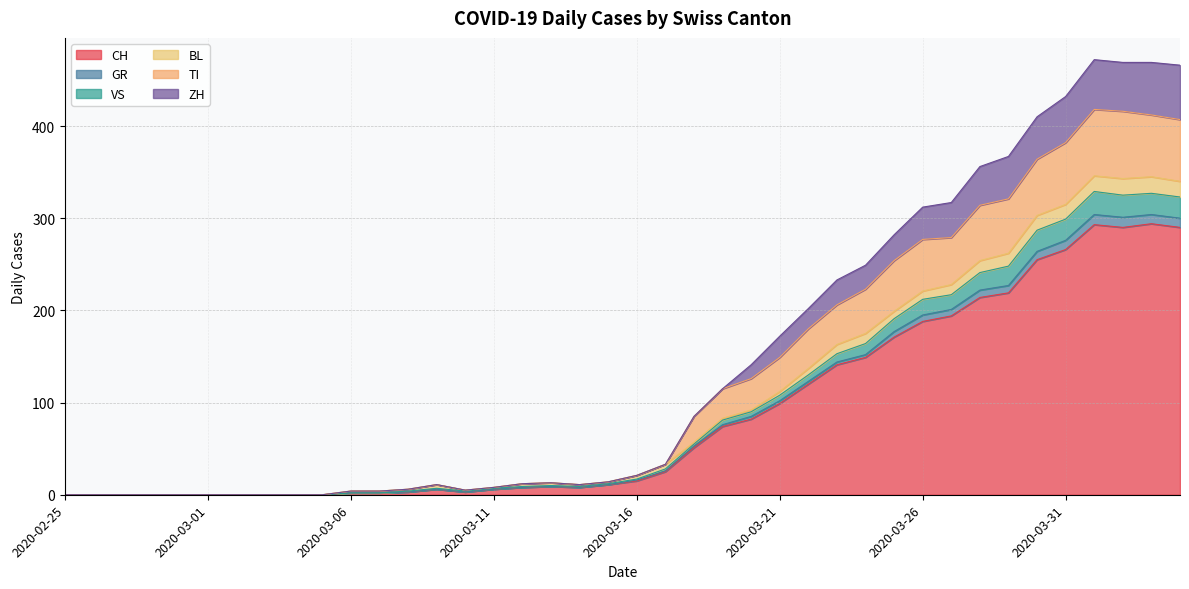

The value of GR at 2020-04-04 is 513. True or false?

False